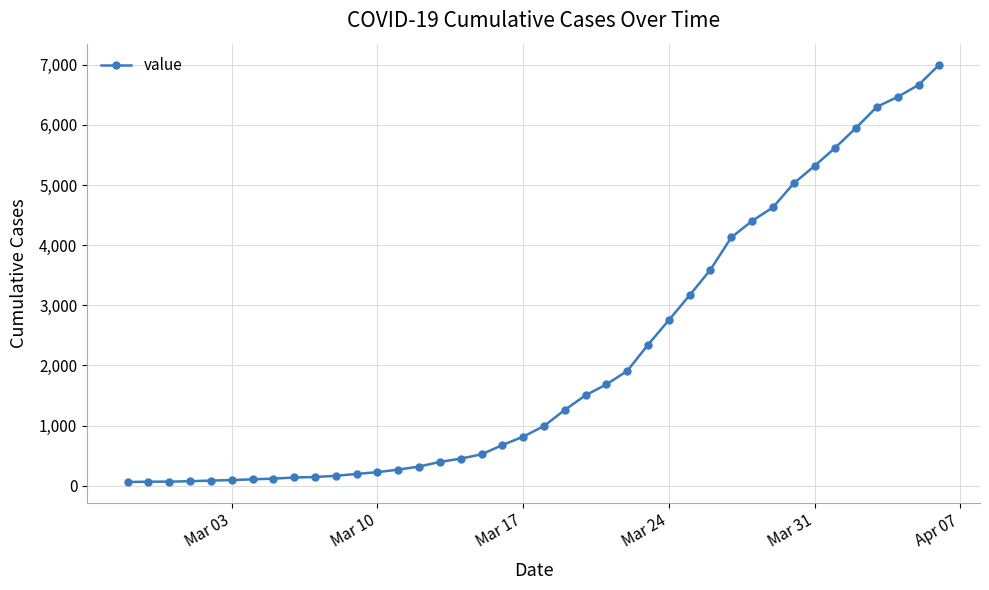

Does the chart have visible grid lines?

Yes